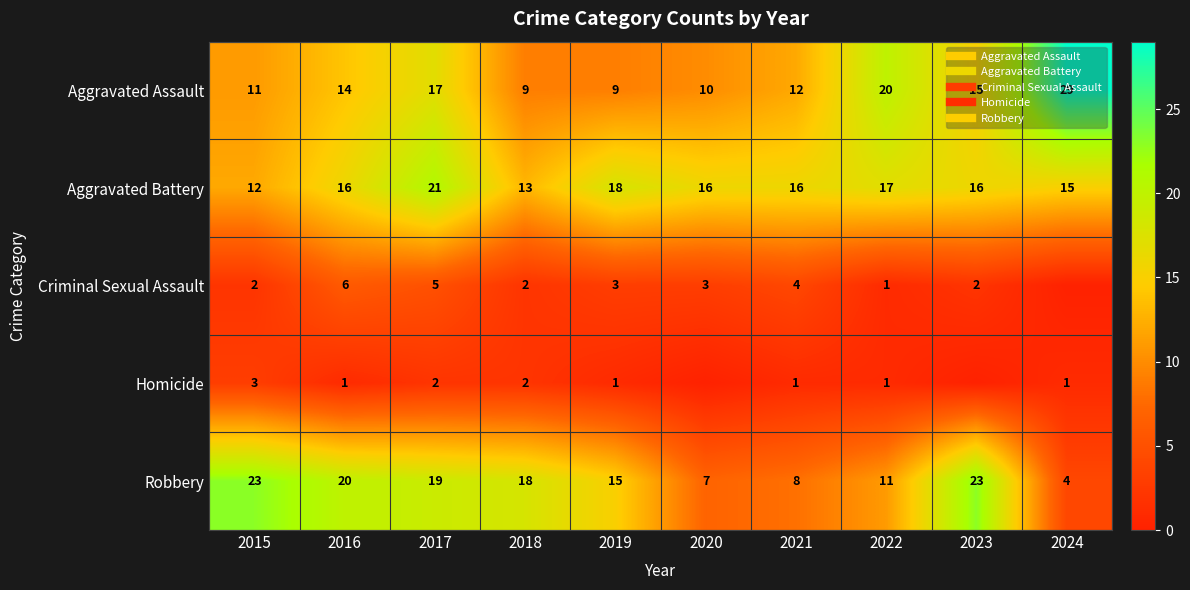

The value of Robbery at 2017 is 8. True or false?

False